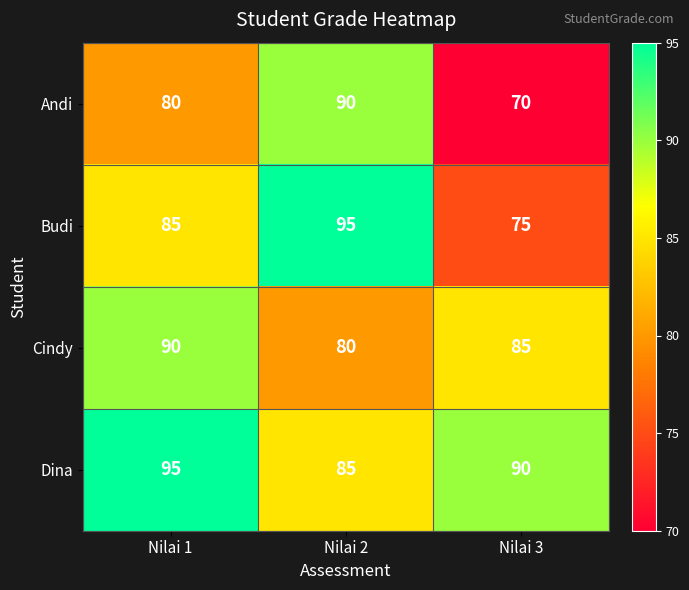

Where is Andi nearest to the value 80?

Nilai 1